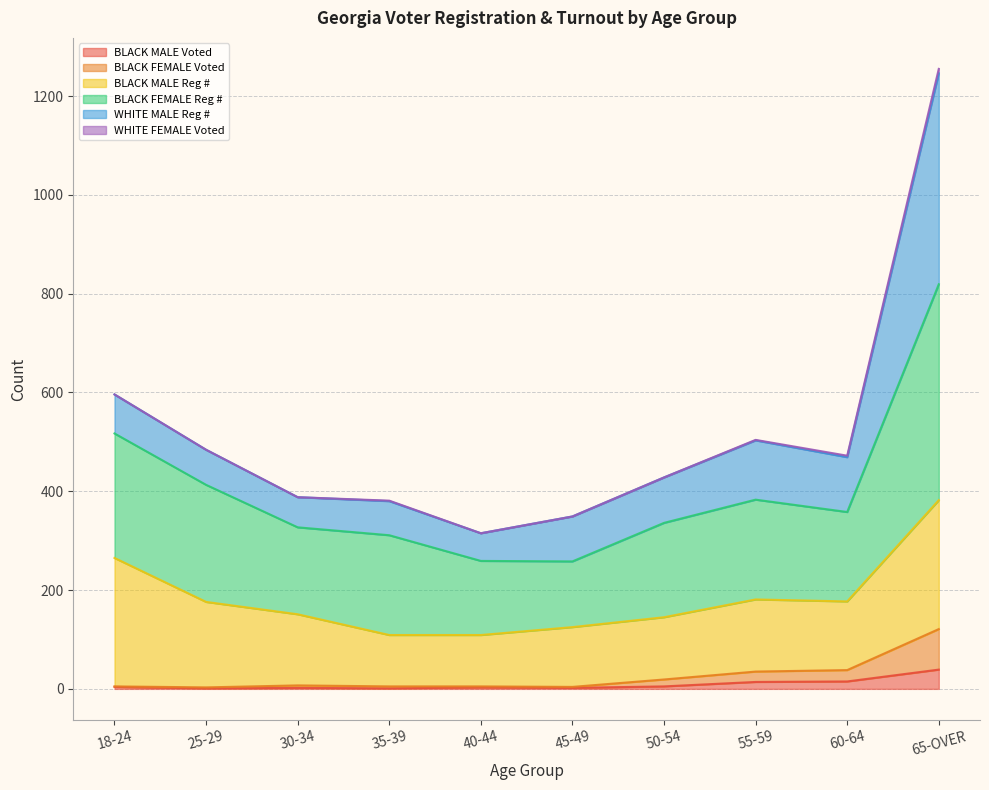

At which category is the sum across all series the highest?

65-OVER